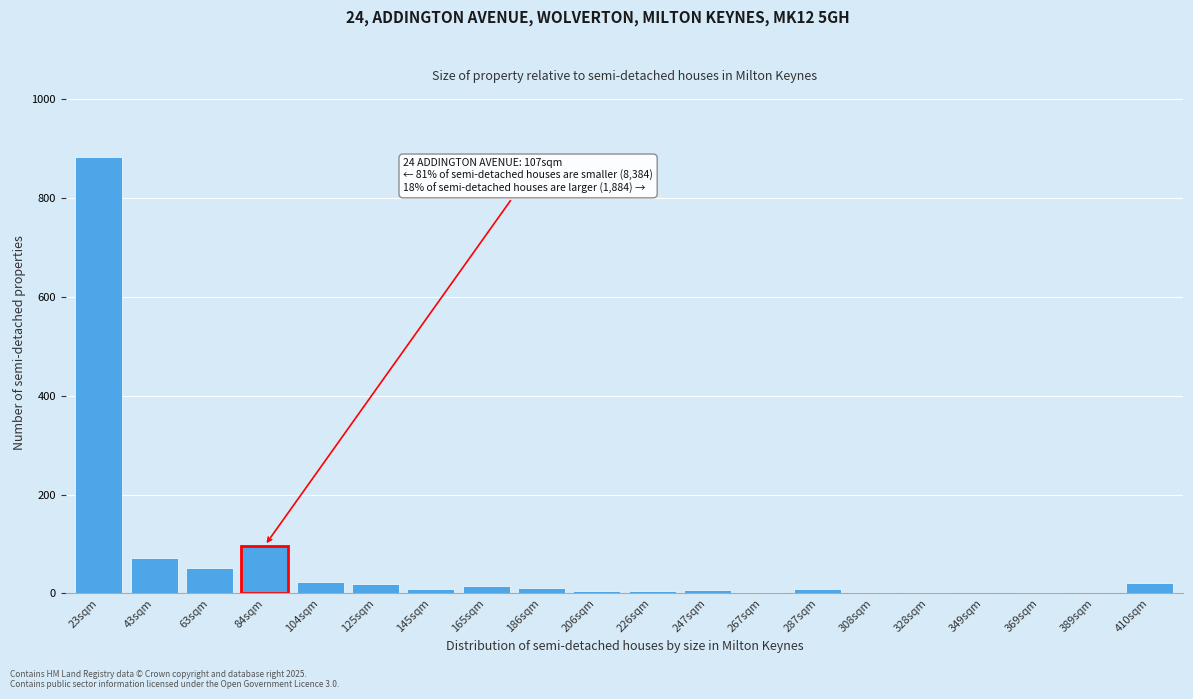

The chart shows a value of 21 at 410sqm. True or false?

True